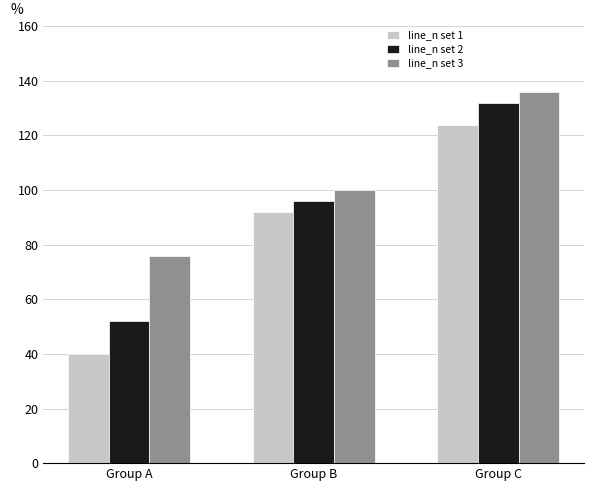

List the series in order of their peak value, highest first.

line_n set 3, line_n set 2, line_n set 1